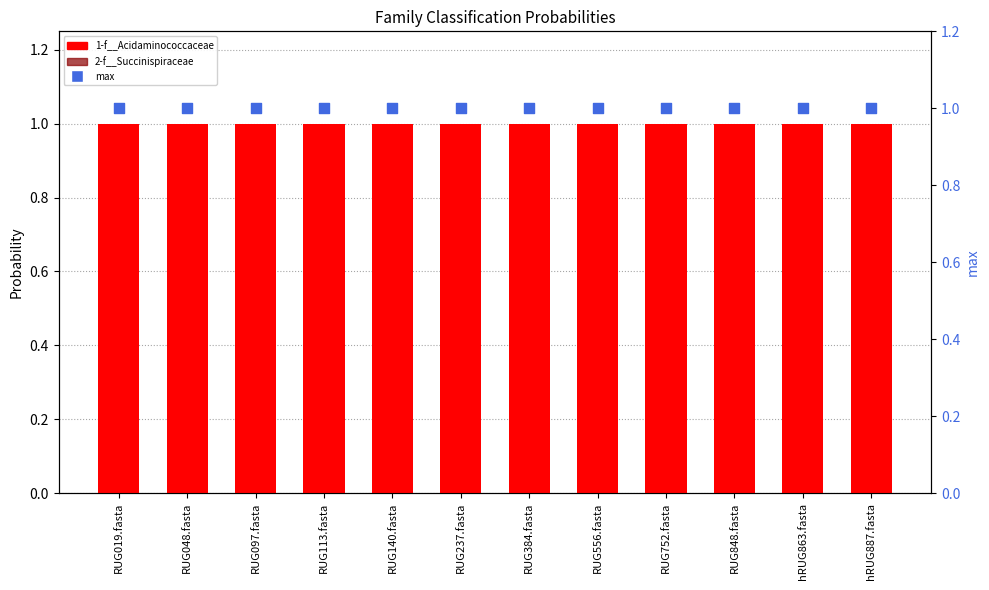

At which category is the sum across all series the highest?

RUG019.fasta